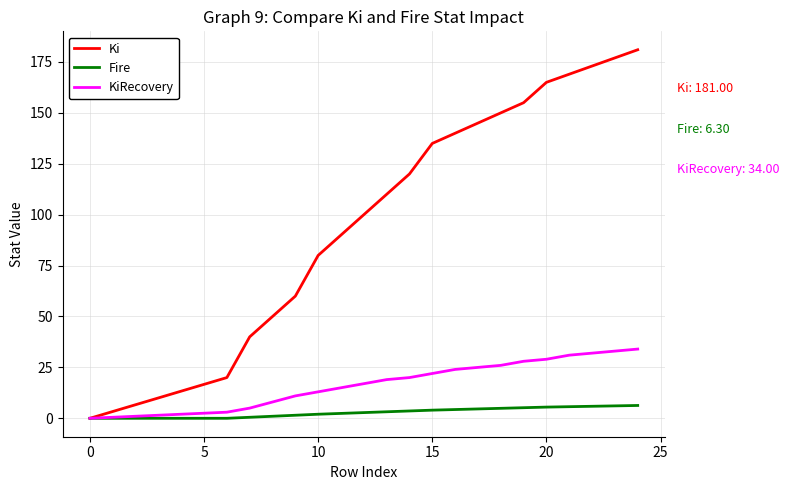

Rank the series by their maximum value, from lowest to highest.

Fire, KiRecovery, Ki